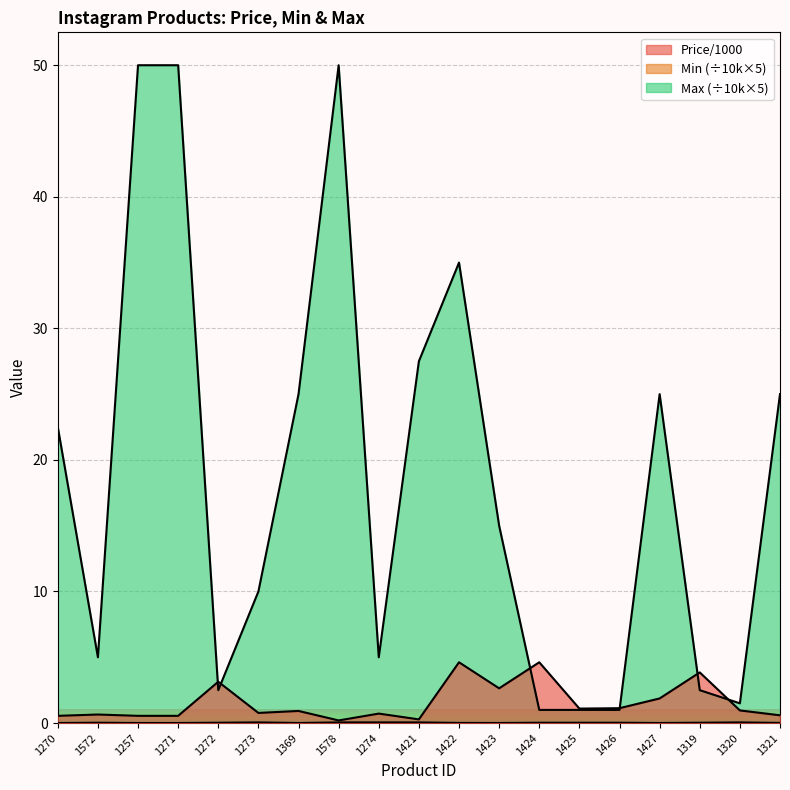

Which label corresponds to the smallest value in the chart?

1270